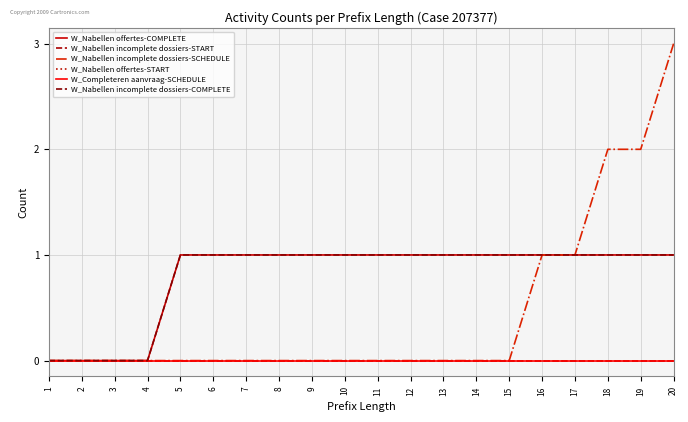

Is the value of W_Nabellen incomplete dossiers-COMPLETE at 1 greater than the value of W_Completeren aanvraag-SCHEDULE at 5?

No